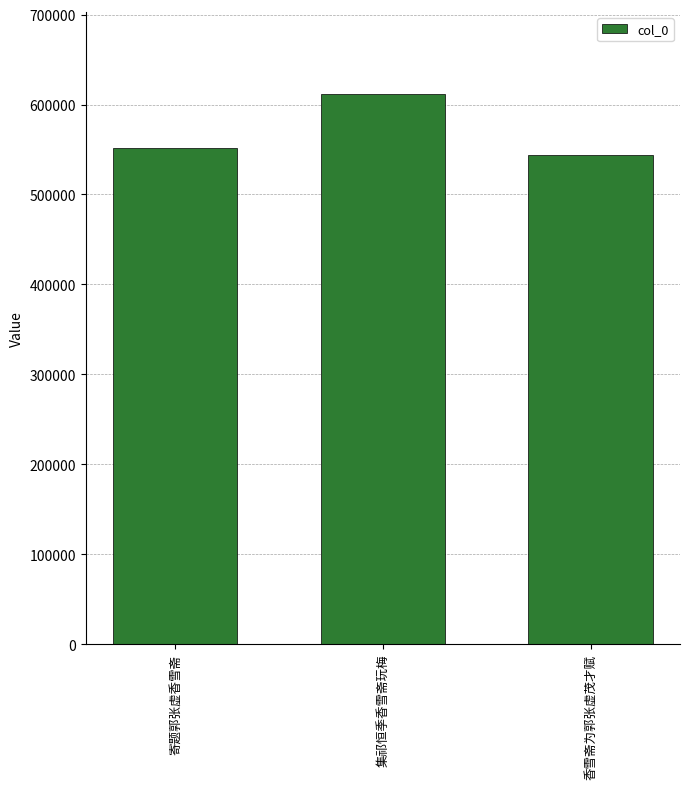

How many bars are there in total?

3